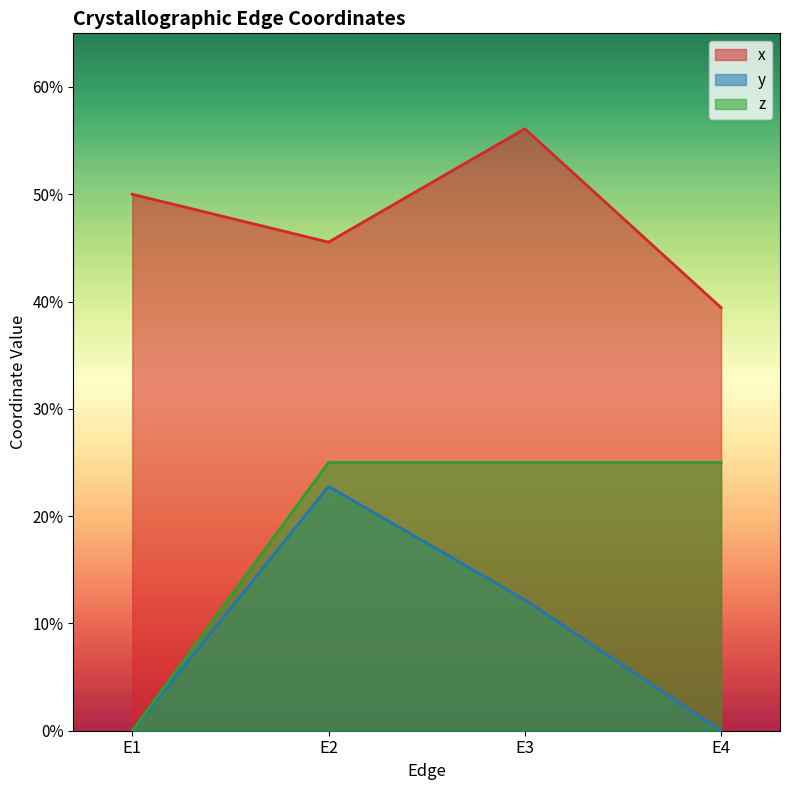

At which category is the sum across all series the highest?

E2